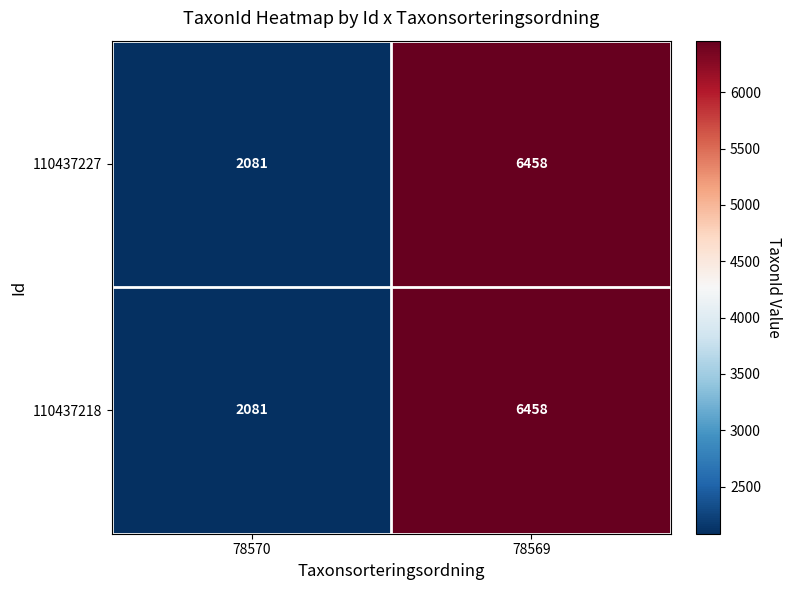

Reading right to left, transcribe all the data shown in this chart.

110437227: 6458	2081
110437218: 6458	2081